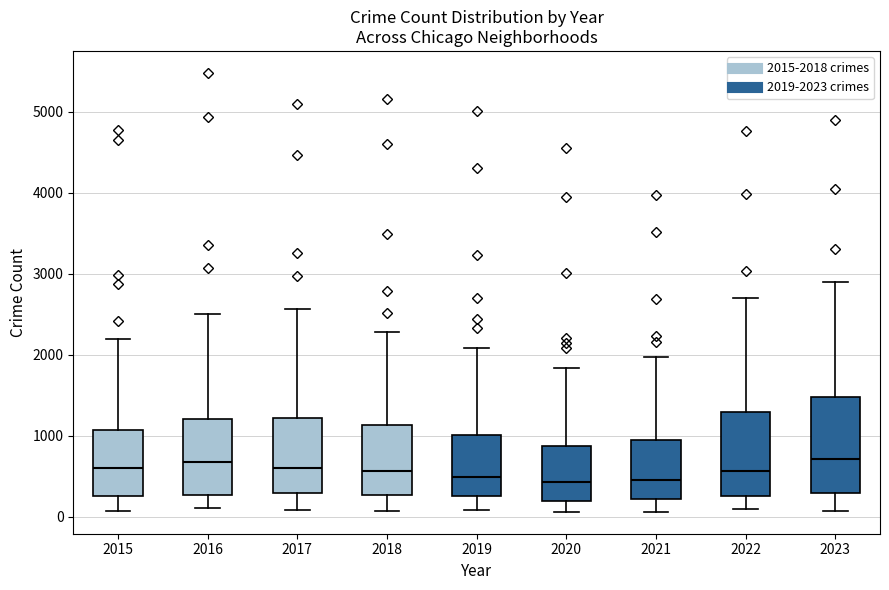

Comparing the boxes themselves (not the whiskers), which one is the tallest?

2023